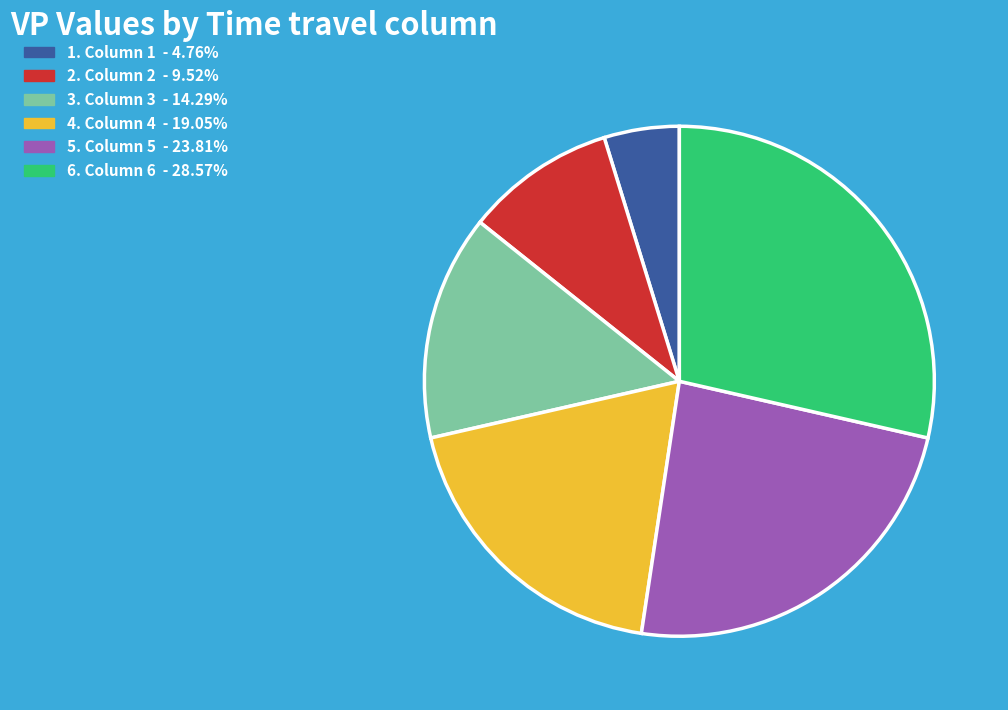

Is there a majority slice in this chart?

No